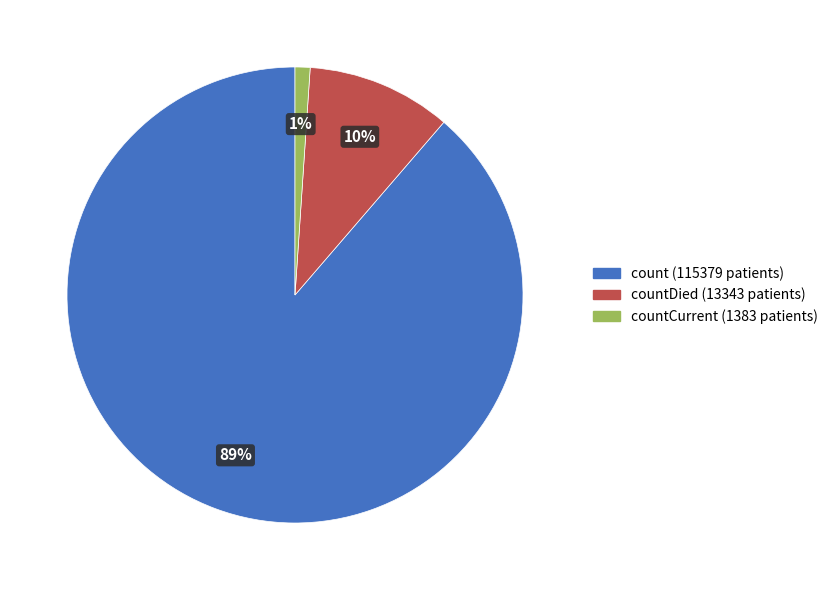

To the nearest percent, what is the average slice percentage?

33%